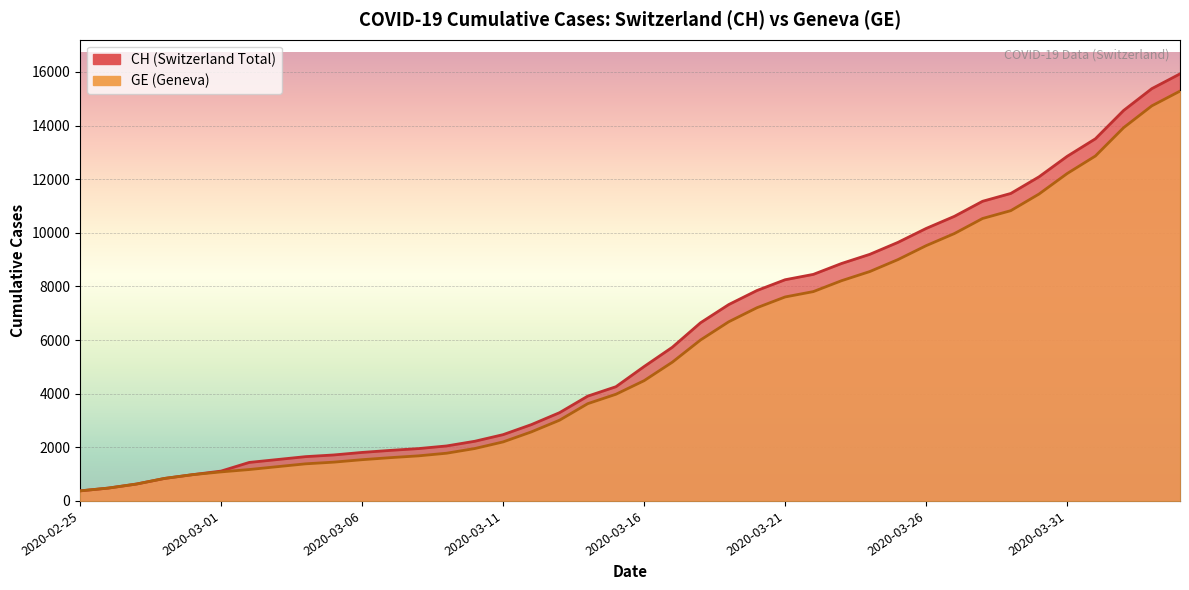

Which has a higher value, 2020-02-25 or 2020-03-21?

2020-03-21